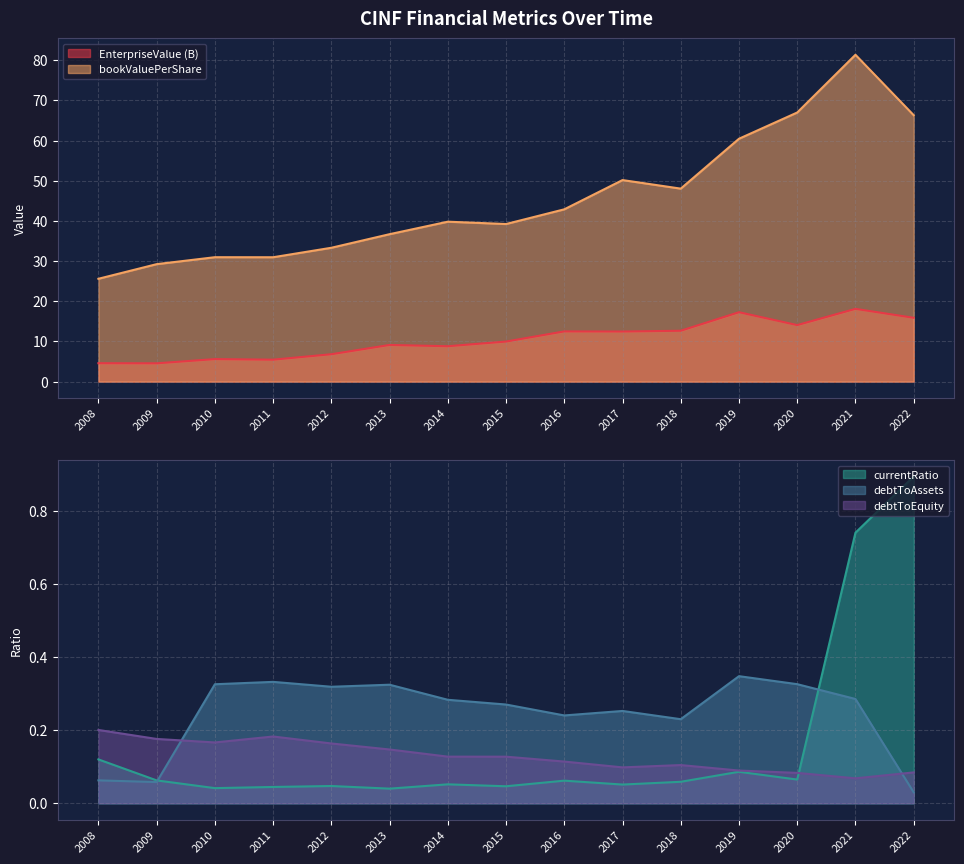

True or false: debtToEquity and bookValuePerShare cross at least once.

False